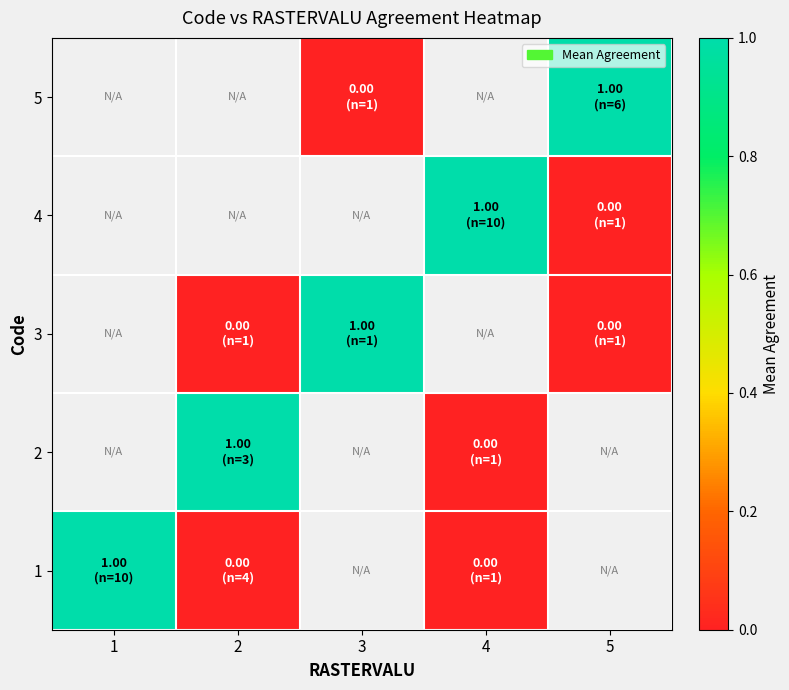

List the series in order of their peak value, highest first.

1, 2, 3, 4, 5